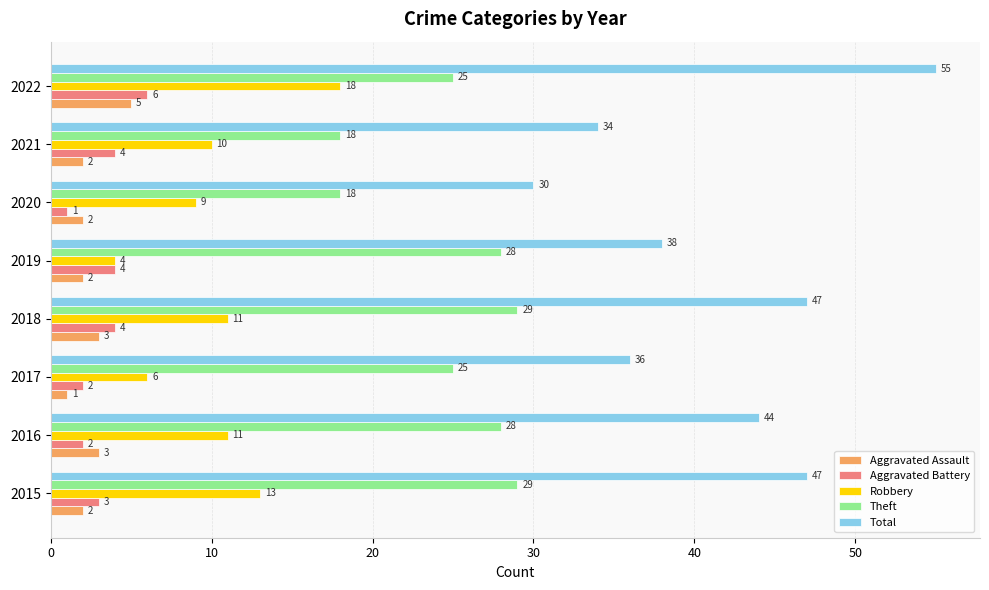

How many distinct data groups are displayed?

5